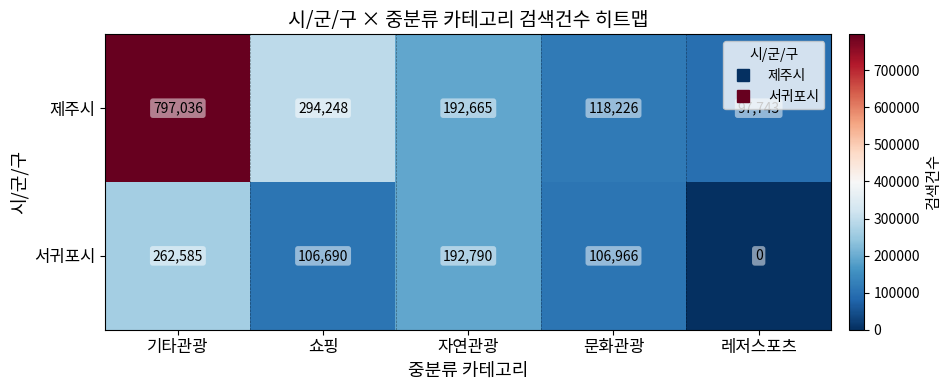

Rank the series at 기타관광 from lowest to highest value.

서귀포시, 제주시